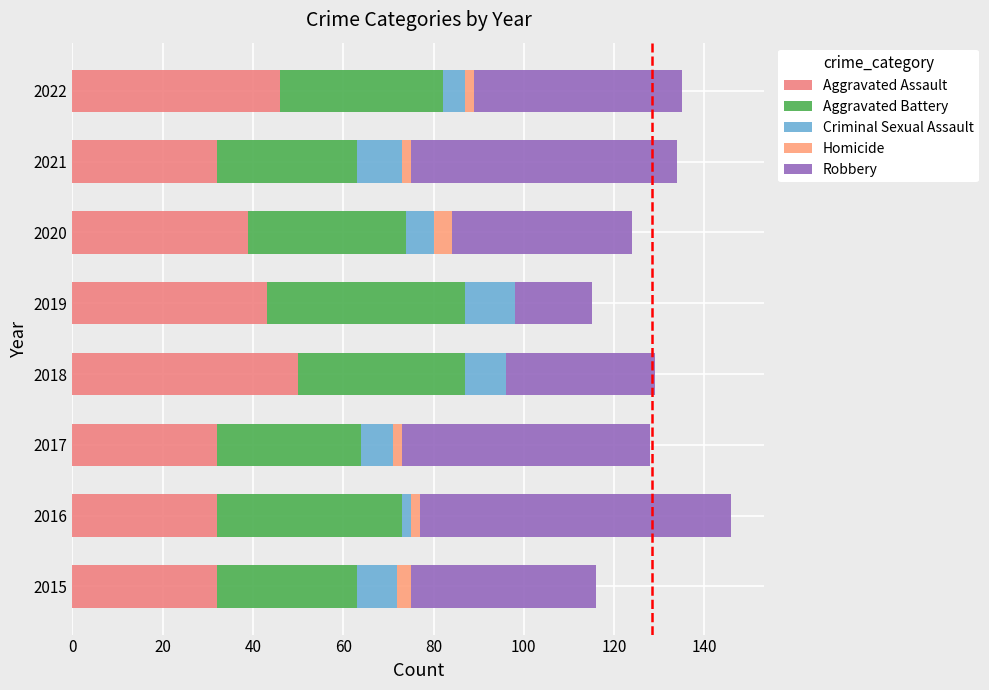

How many distinct data groups are displayed?

5